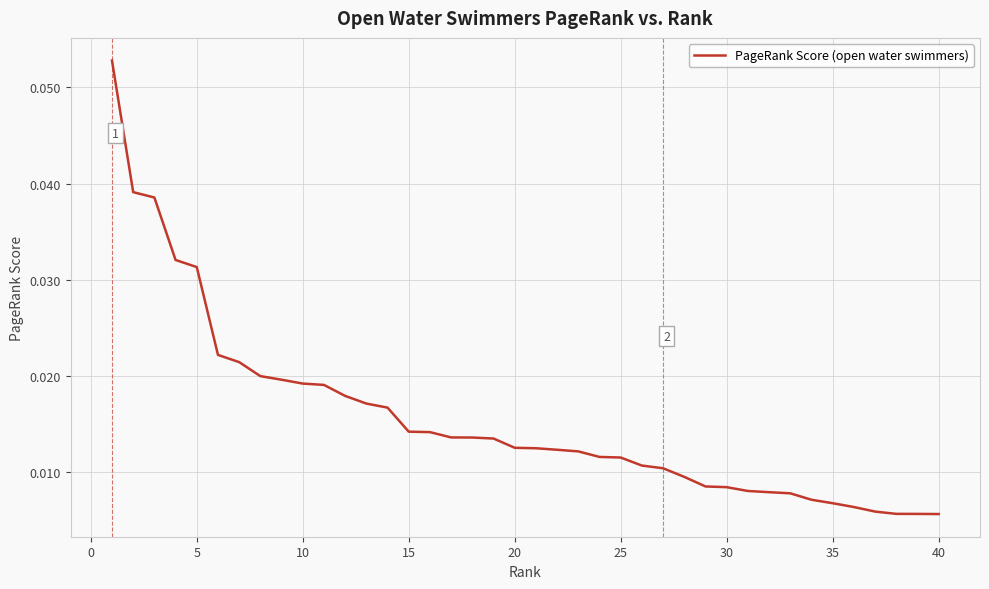

Is this an area chart (filled region under the line)?

No